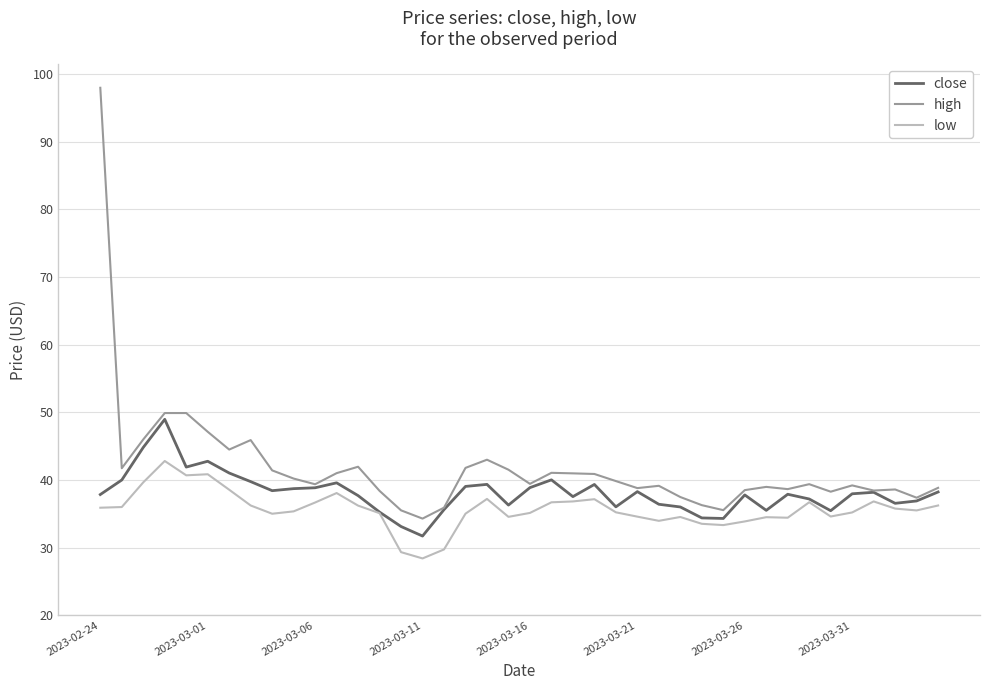

What is the lowest value of the low series?

28.4